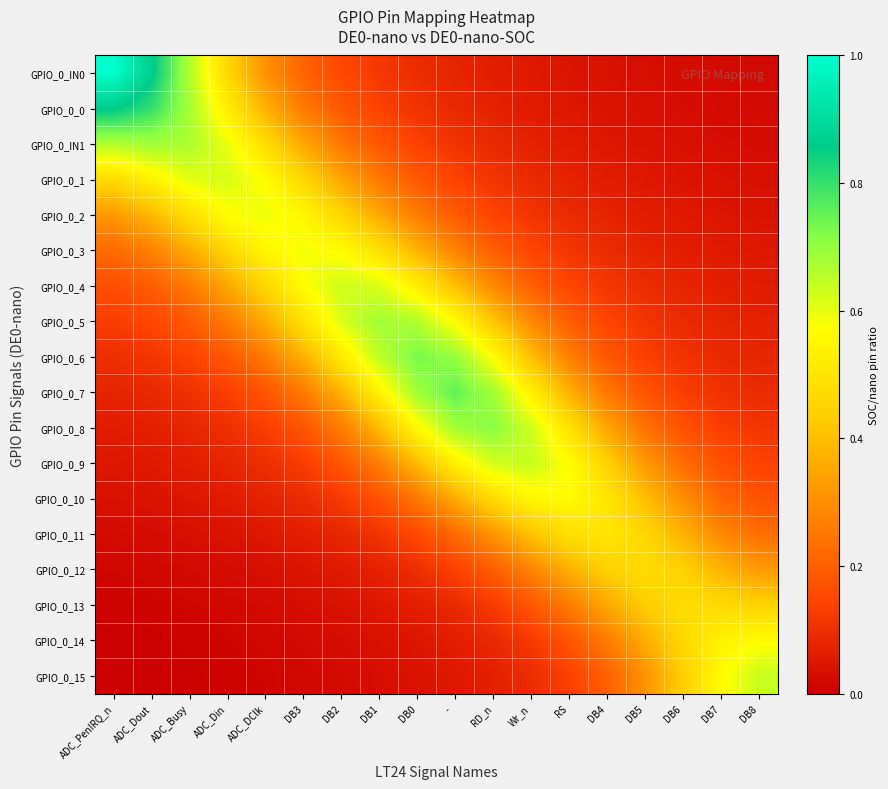

At ADC_Busy, list the series in order from largest to smallest.

GPIO_0_0, GPIO_0_IN1, GPIO_0_IN0, GPIO_0_1, GPIO_0_2, GPIO_0_3, GPIO_0_4, GPIO_0_5, GPIO_0_6, GPIO_0_7, GPIO_0_8, GPIO_0_9, GPIO_0_10, GPIO_0_11, GPIO_0_12, GPIO_0_13, GPIO_0_14, GPIO_0_15